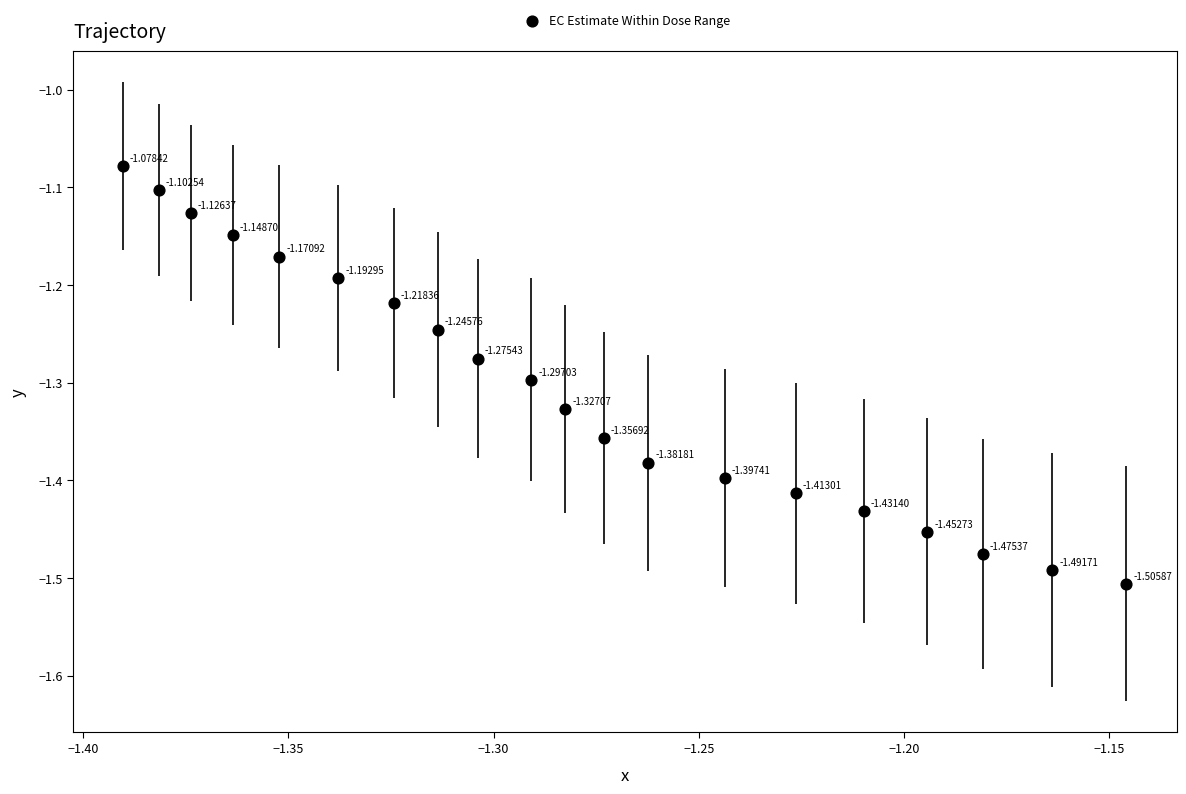

What is the range of Y values (max minus min)?

0.4